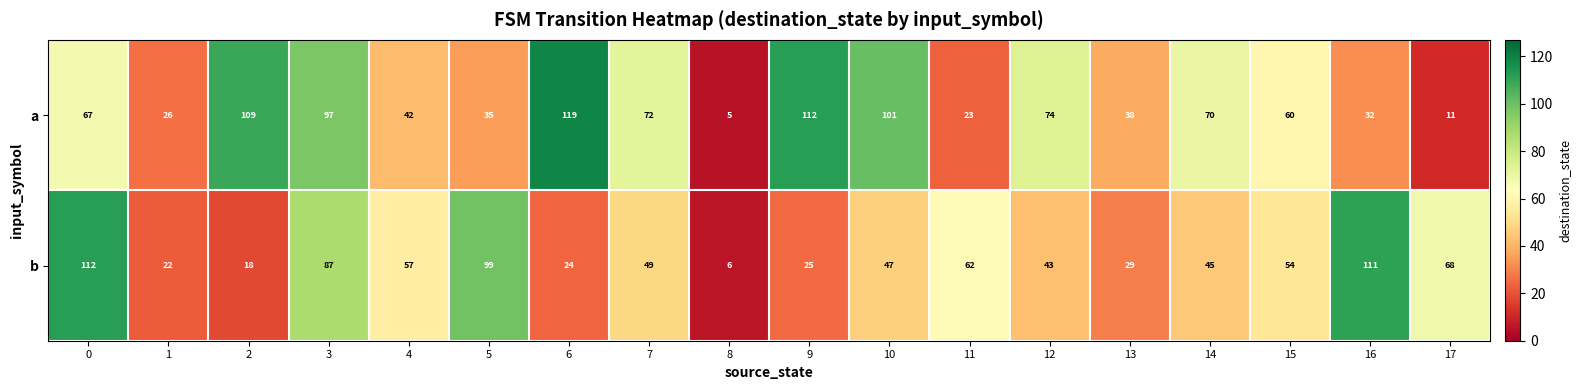

At which category does the chart reach its minimum across all series?

8